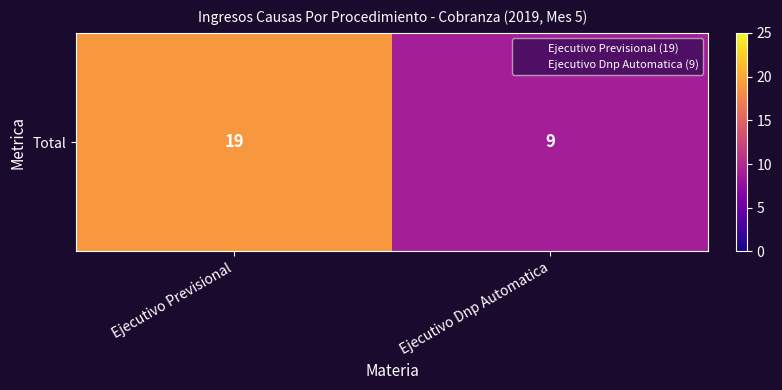

List the labels in order of value, largest first.

Ejecutivo Previsional, Ejecutivo Dnp Automatica